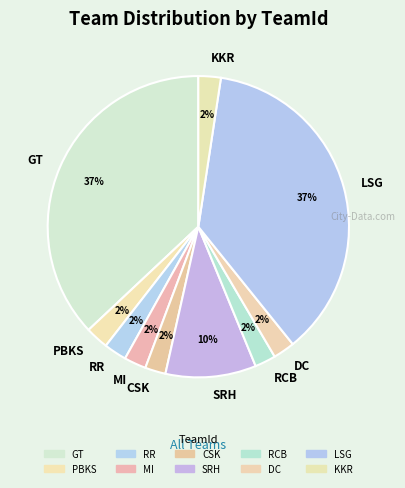

To the nearest percent, what is the average slice percentage?

10%